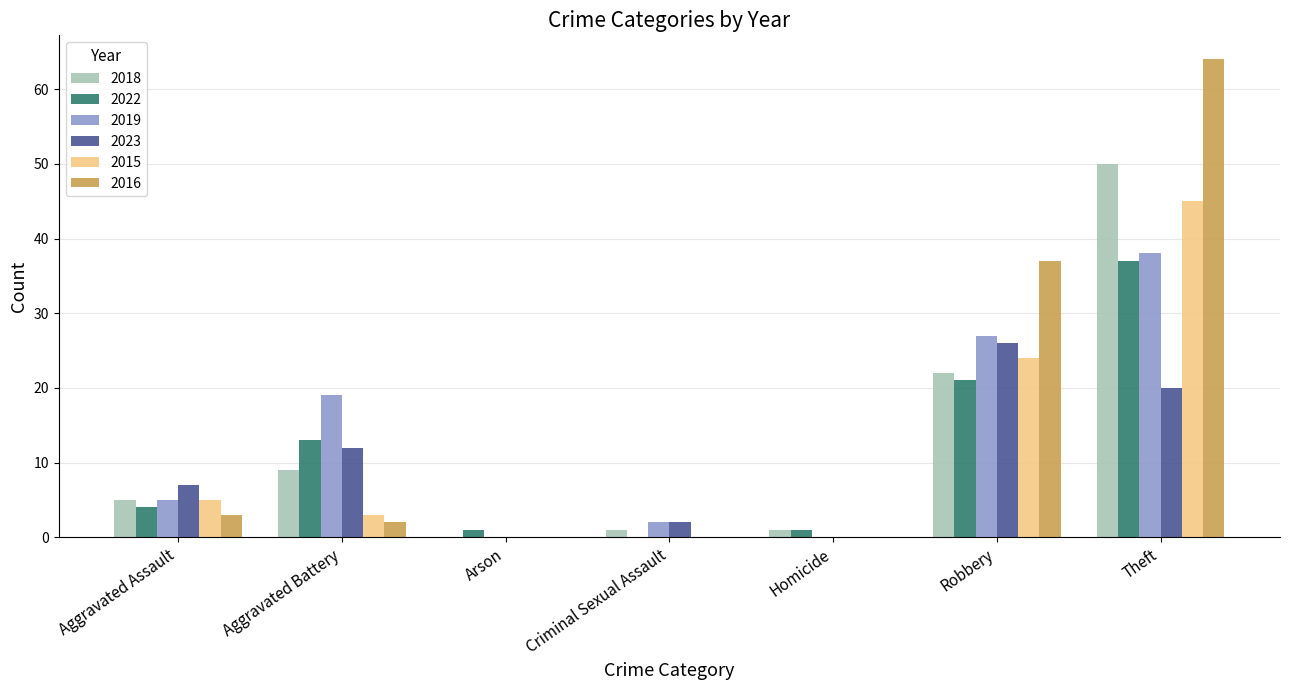

What is the maximum value for 2022?

37